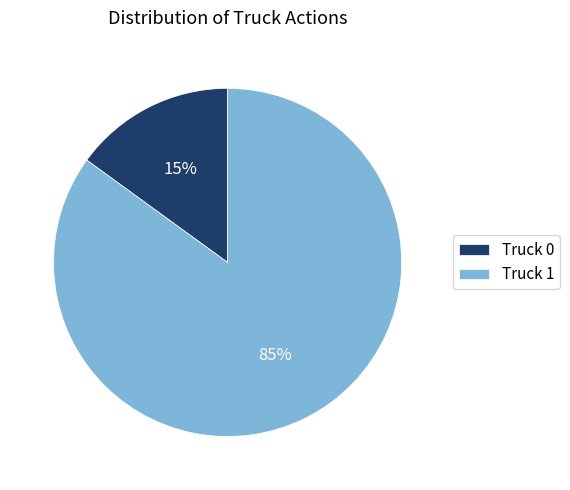

Is there any slice that represents more than half of the pie?

Yes